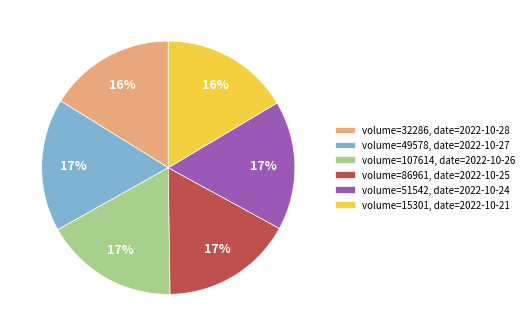

To the nearest percent, what is the average slice percentage?

17%